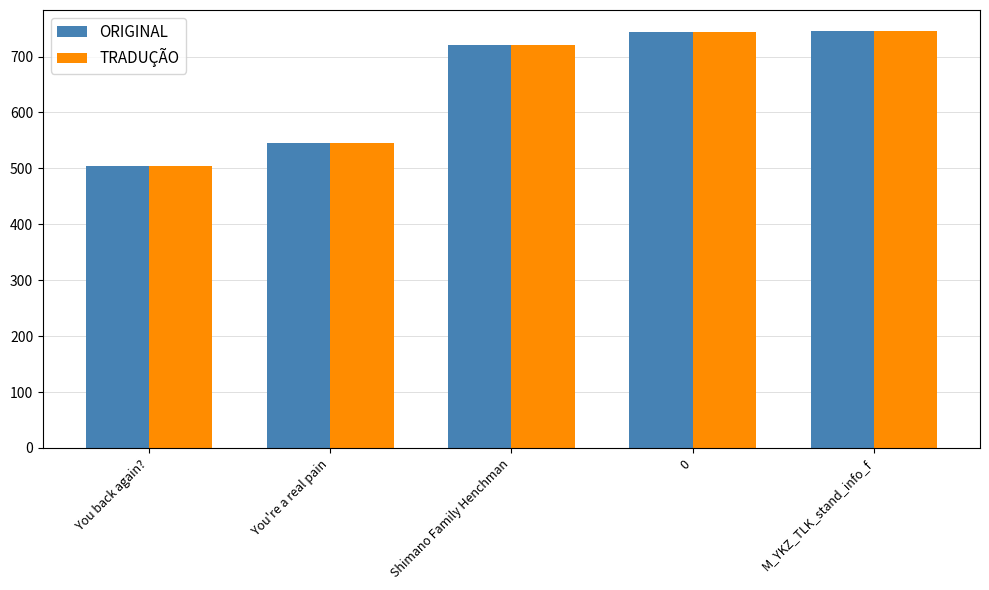

What is the minimum value shown in the chart?

504